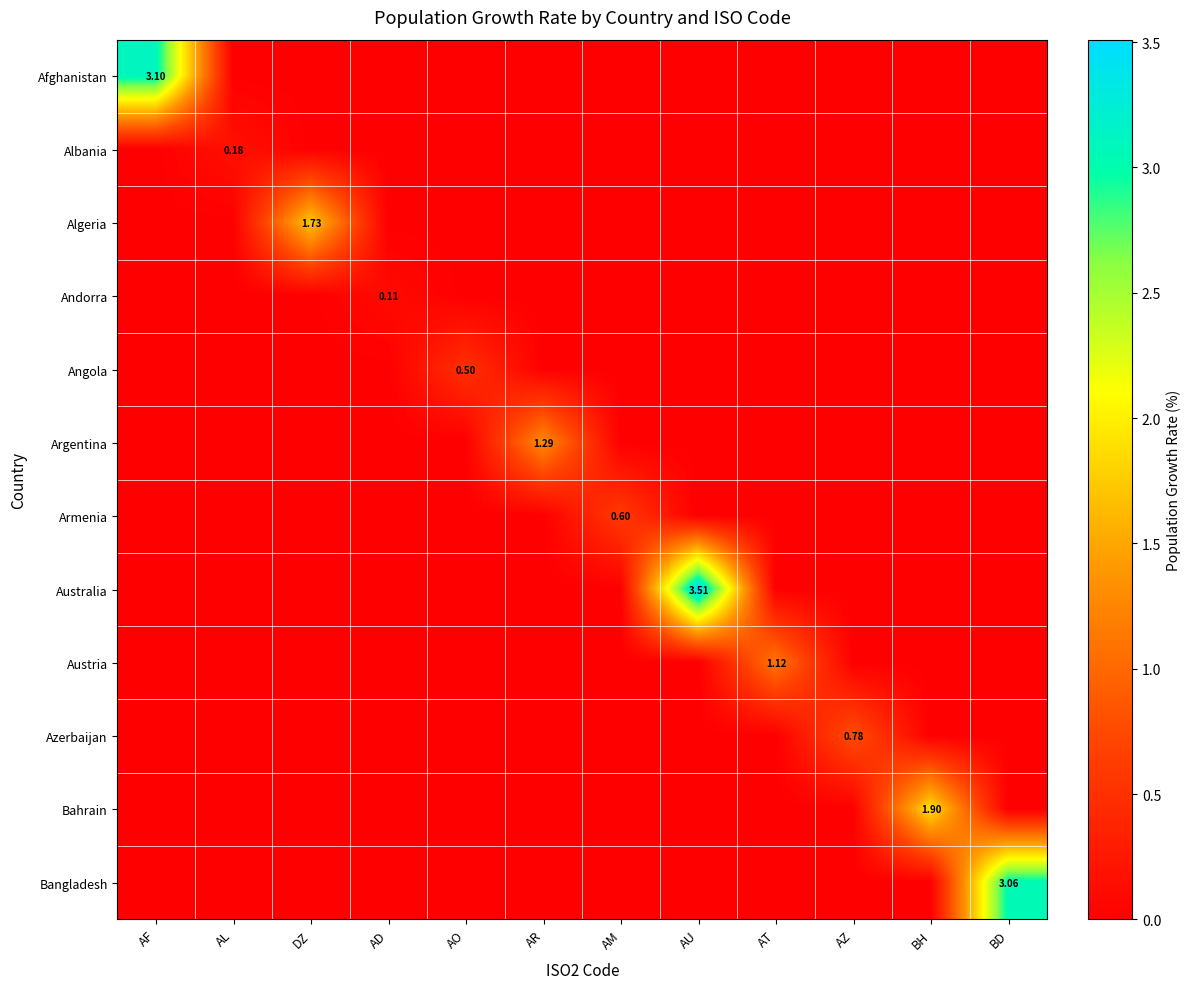

The value of Bangladesh at AL is 1.4. True or false?

False